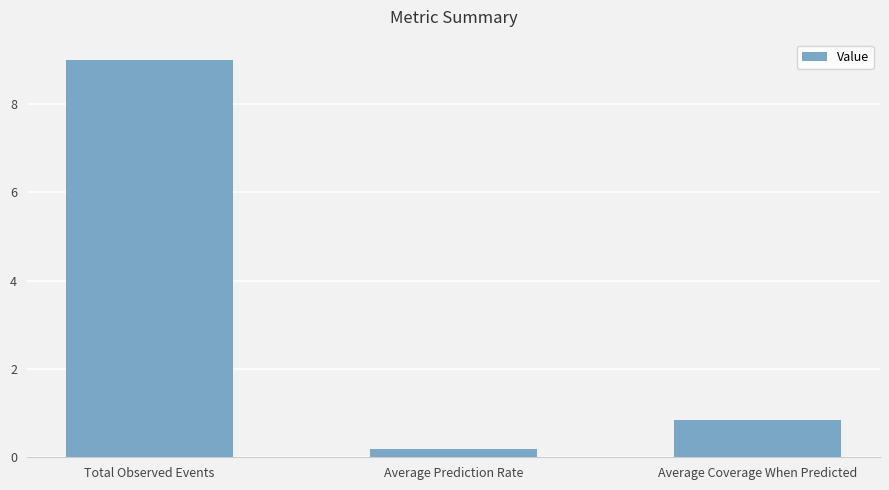

Reading right to left, extract all data points from this chart.

0.8	0.2	9.0